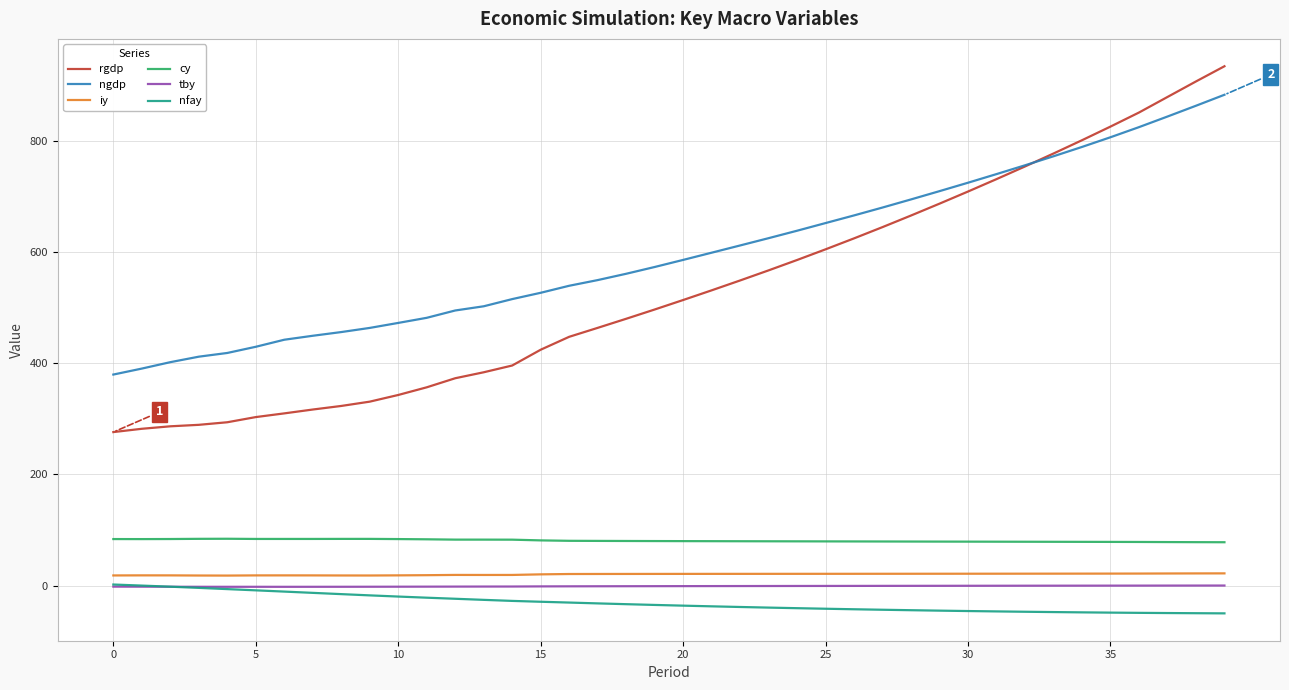

True or false: ngdp and nfay cross at least once.

False